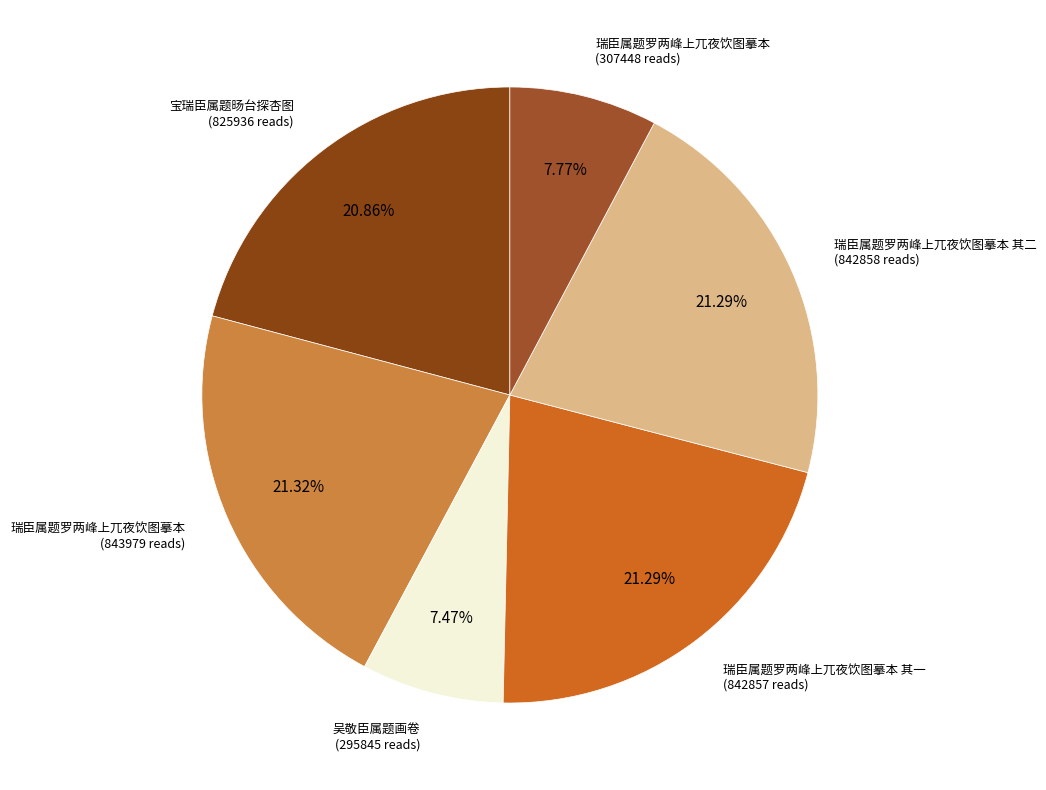

How many segments does this pie chart have?

6